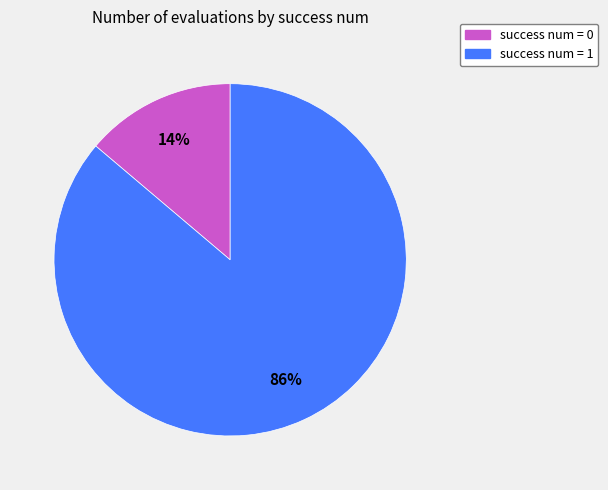

To the nearest percent, what is the difference between the largest and smallest slice percentages?

72%